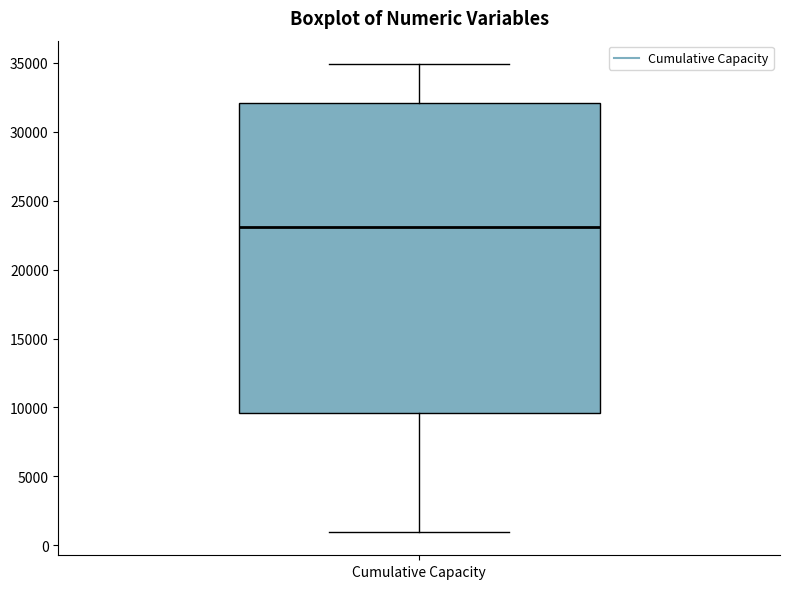

Transcribe this box plot: give where the median line is, the range the box spans, and where the two whiskers end, as read against the y-axis. The values are not printed on the chart, so give them approximately, as read against the axis.

median 23000, box 9500 to 32000, whiskers 1000 to 35000